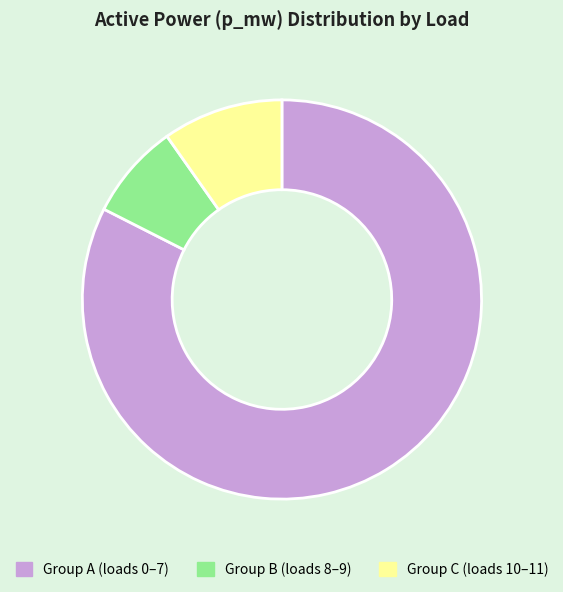

Is there a majority slice in this chart?

Yes